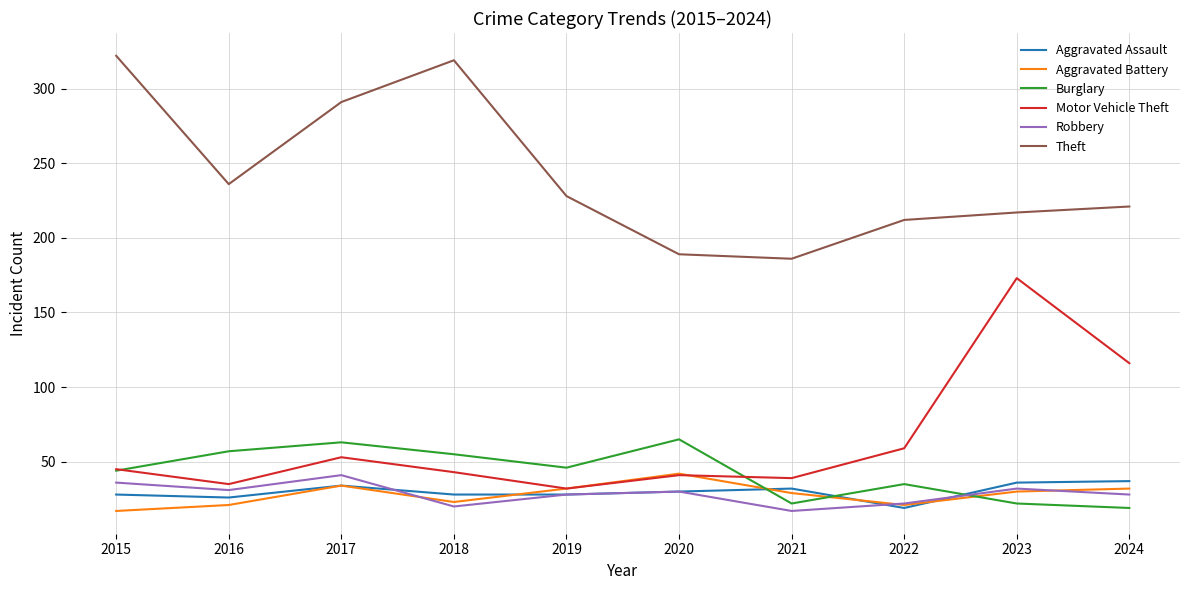

Does the chart display data point markers on the line(s)?

No